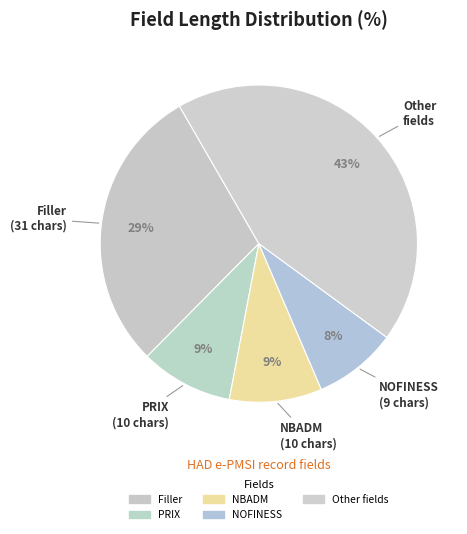

Count the number of slices in the pie.

5